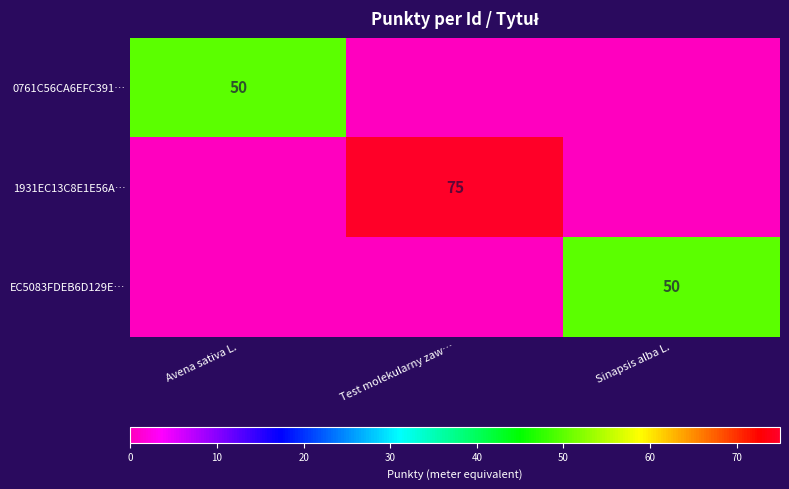

The 0761C56CA6EFC391… series shows 72 at Avena sativa L.. True or false?

False